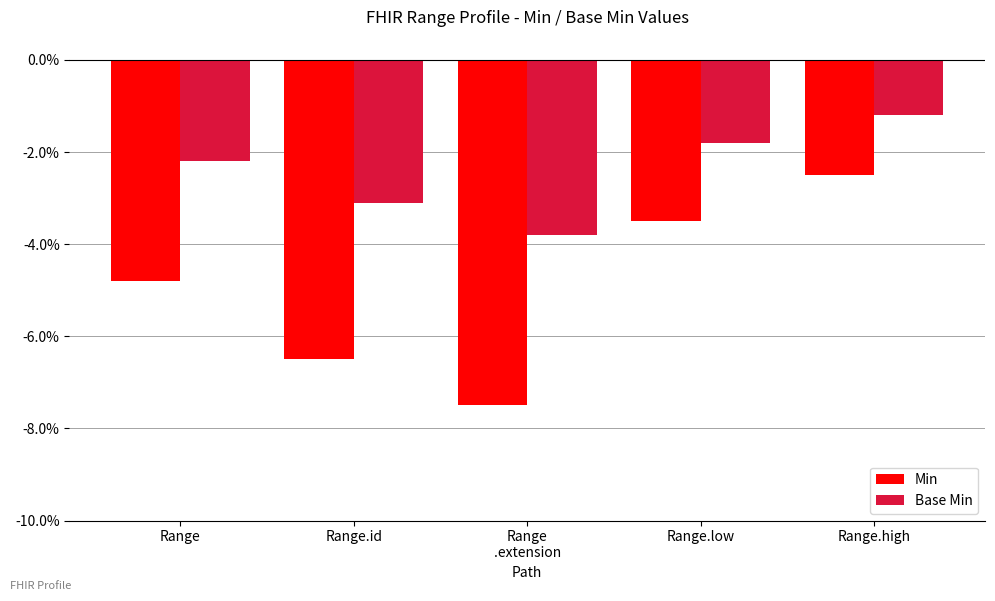

Reading left to right, extract all data points from this chart.

Min: -4.8	-6.5	-7.5	-3.5	-2.5
Base Min: -2.2	-3.1	-3.8	-1.8	-1.2